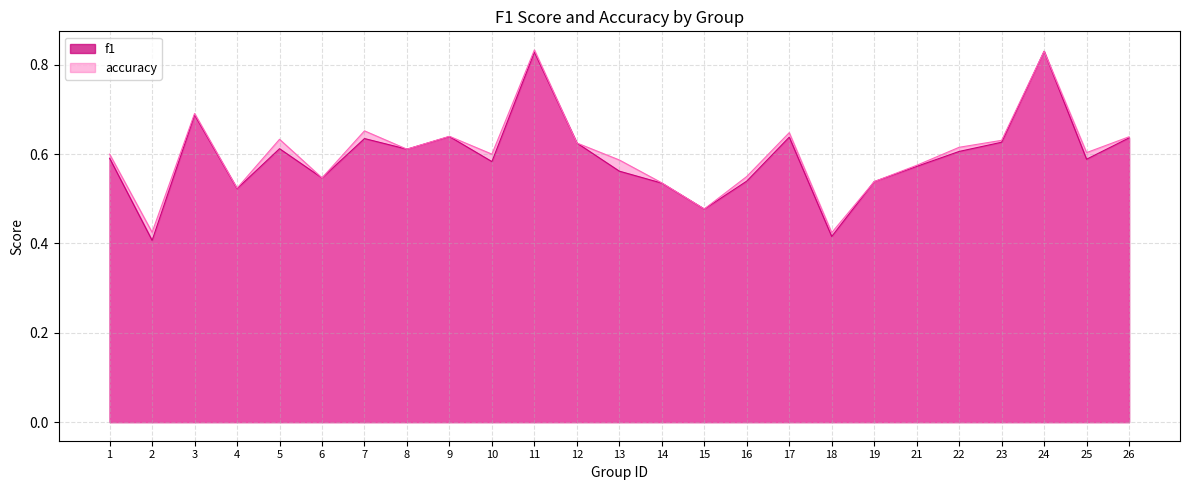

What is the highest value of the accuracy series?

0.8